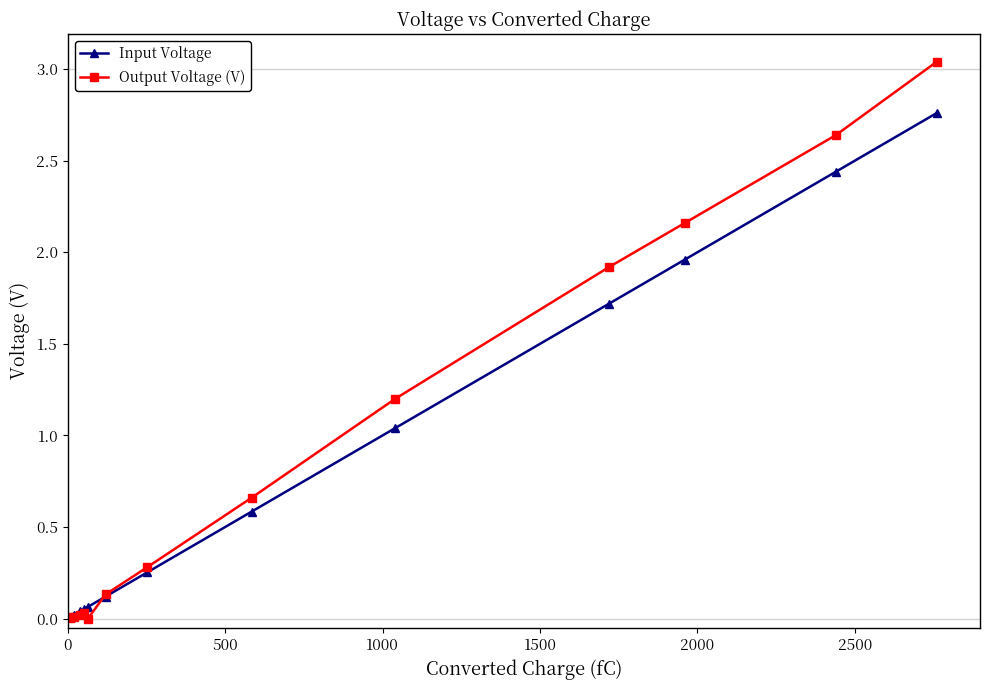

Which series has the largest range (max minus min)?

Output Voltage (V)